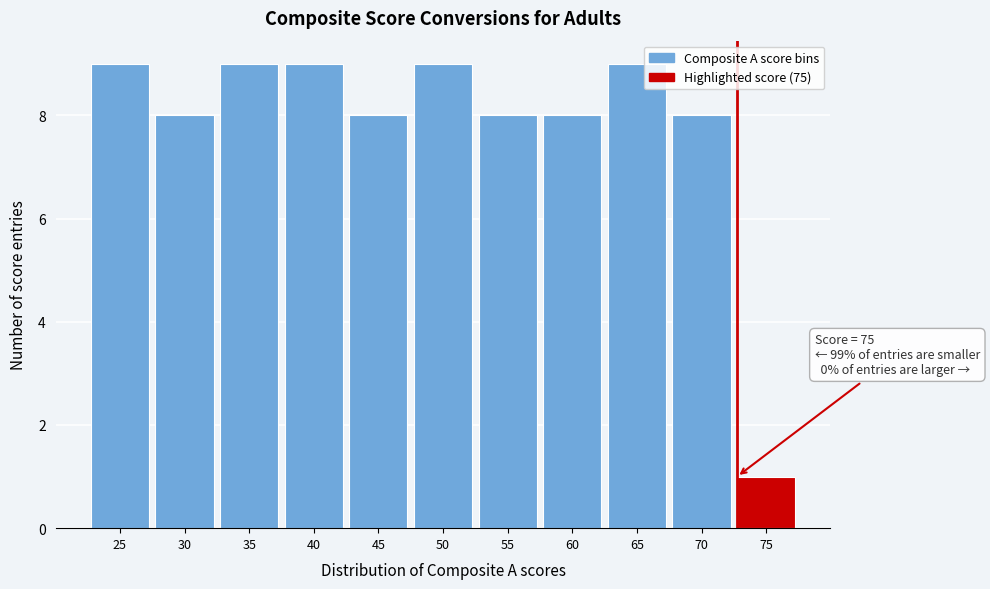

Reading right to left, extract all data points from this chart.

1	8	9	8	8	9	8	9	9	8	9